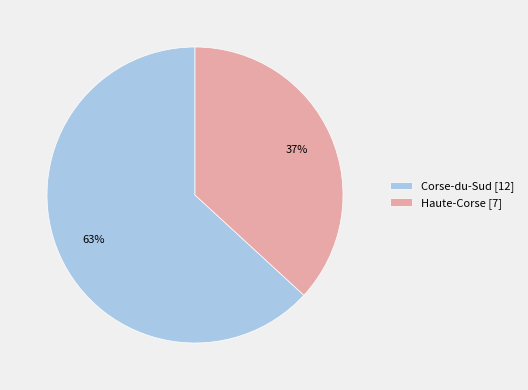

How many segments does this pie chart have?

2